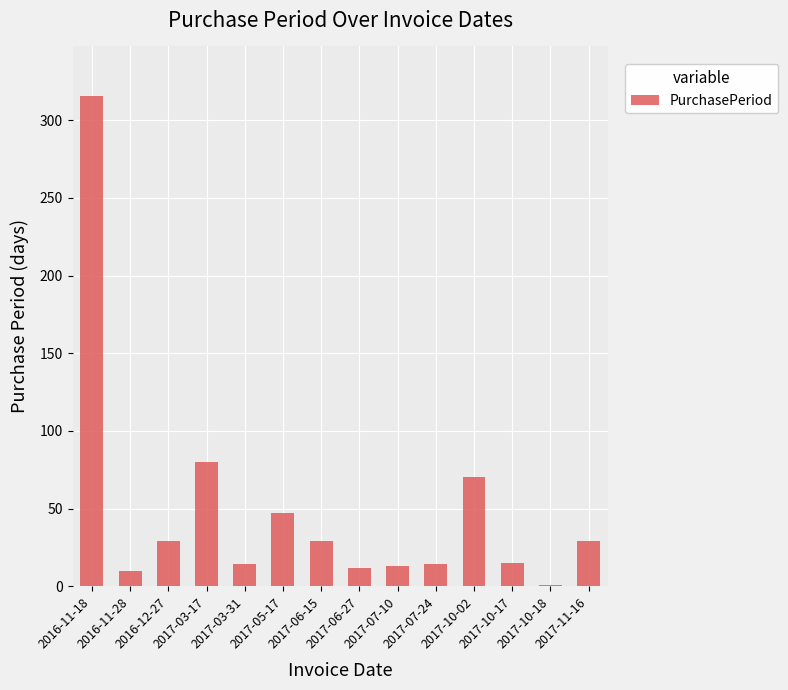

What is the sum of all values?

679